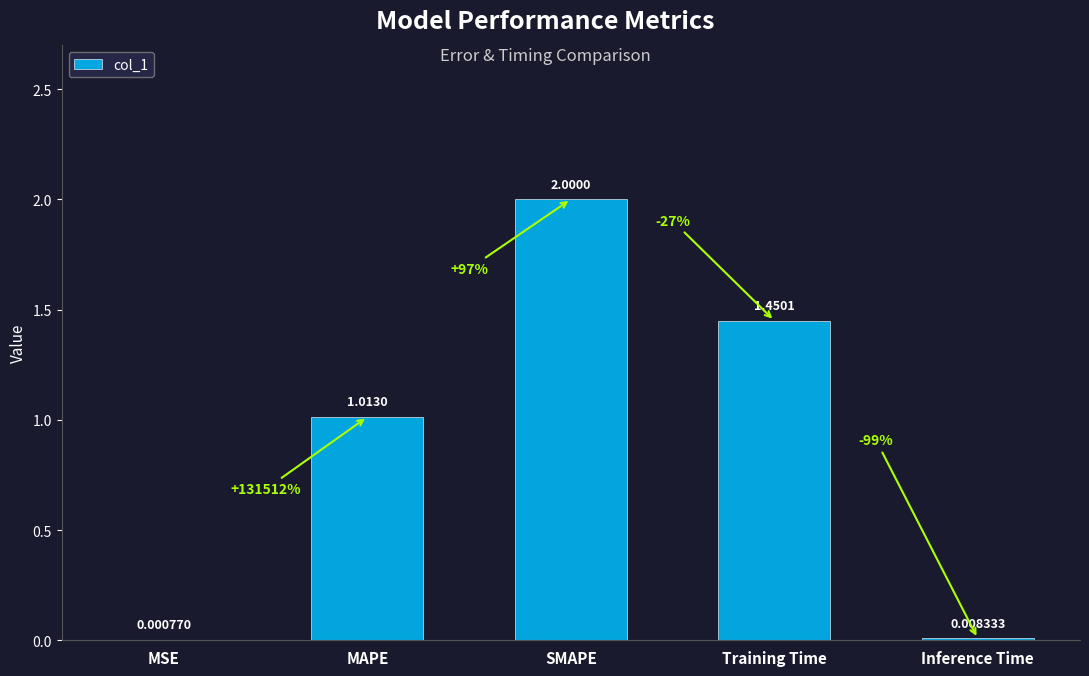

What is the sum of the values at SMAPE and MAPE?

3.0